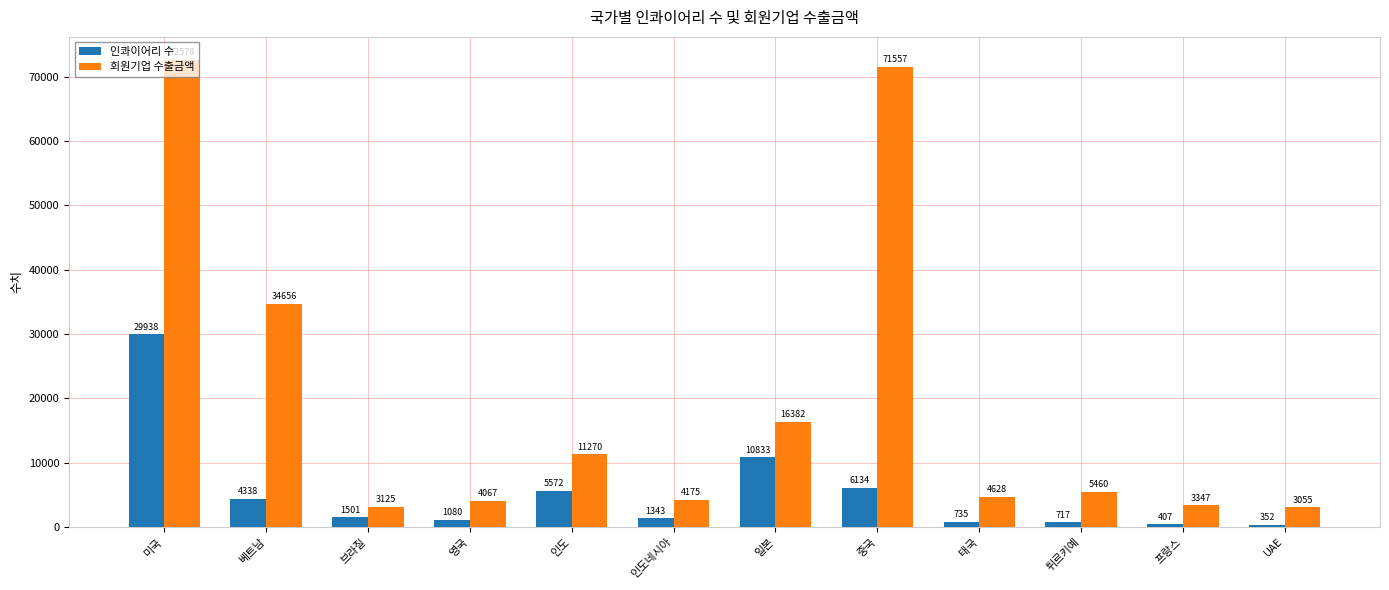

What is the label of the 7th bar from the right?

인도네시아